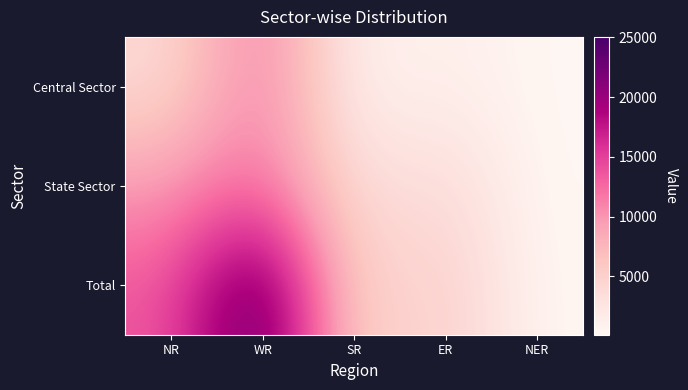

Reading left to right, list all the values displayed in this chart.

Central Sector: NR=3798	WR=12390	SR=710	ER=1430	NER=159
State Sector: NR=9705	WR=12654	SR=3200	ER=4279	NER=110
Total: NR=13503	WR=25044	SR=3910	ER=5709	NER=268